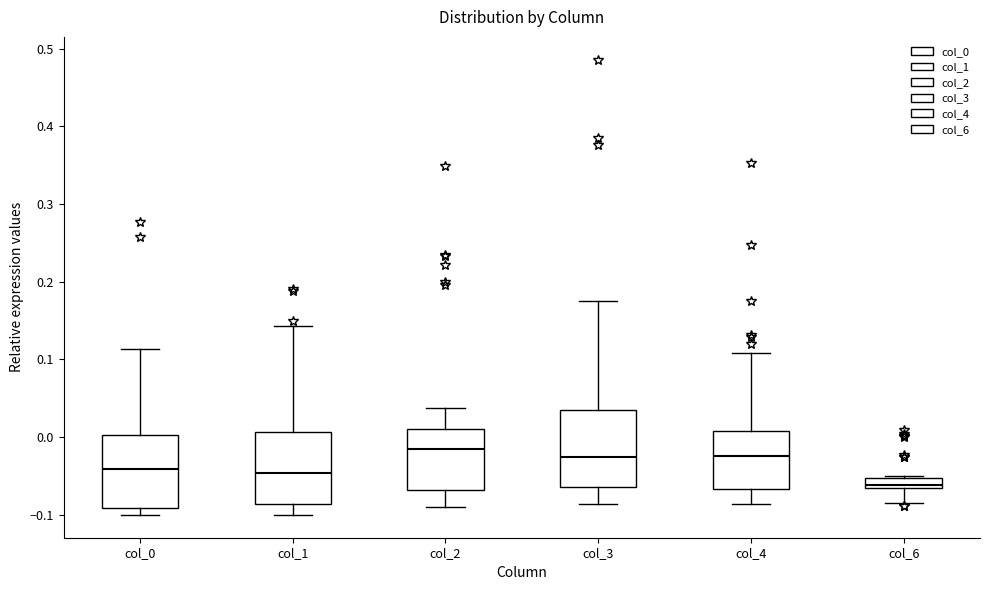

Which box has the lowest median line?

col_6